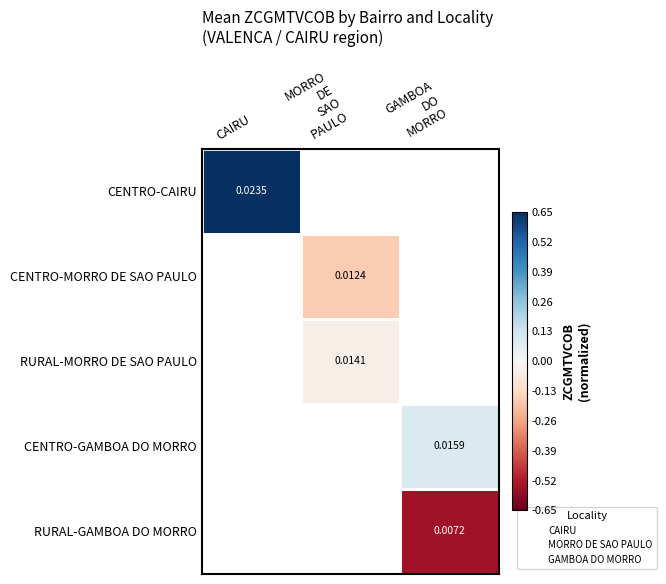

How many distinct data groups are displayed?

5